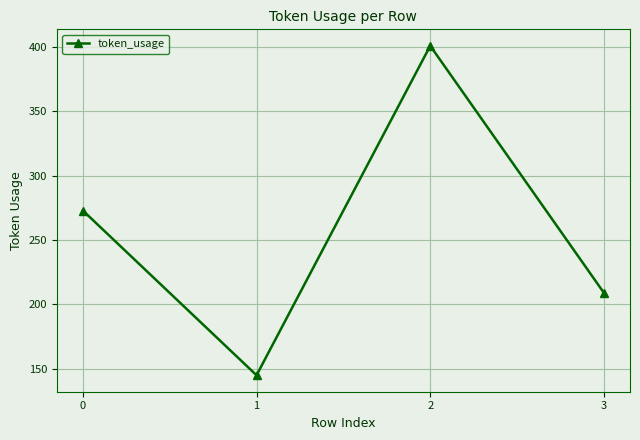

Is it true that the value at 1 is 676?

False